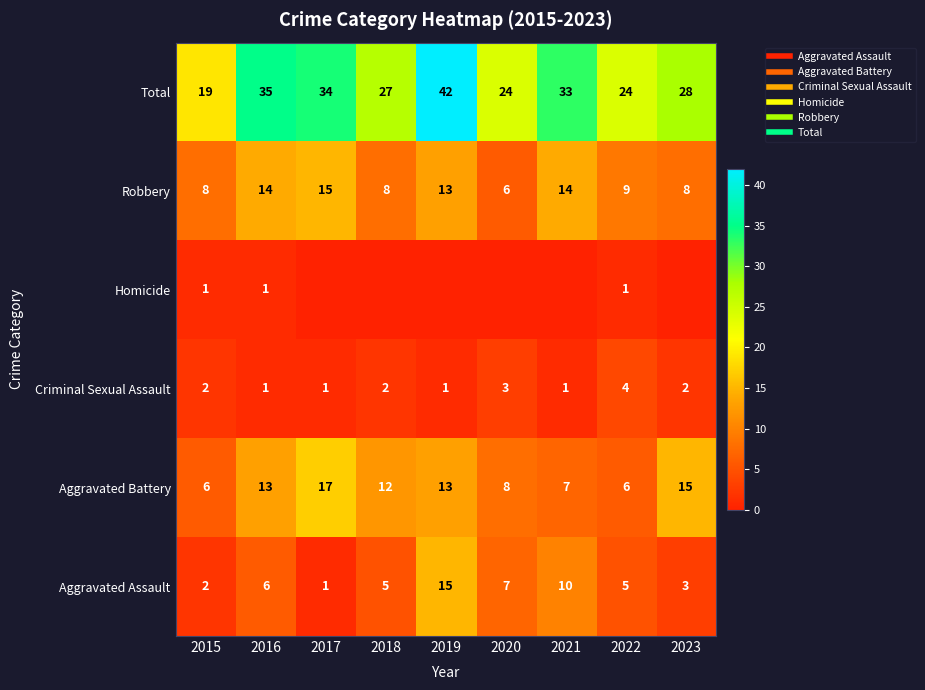

At how many categories does at least one series exceed 8?

9